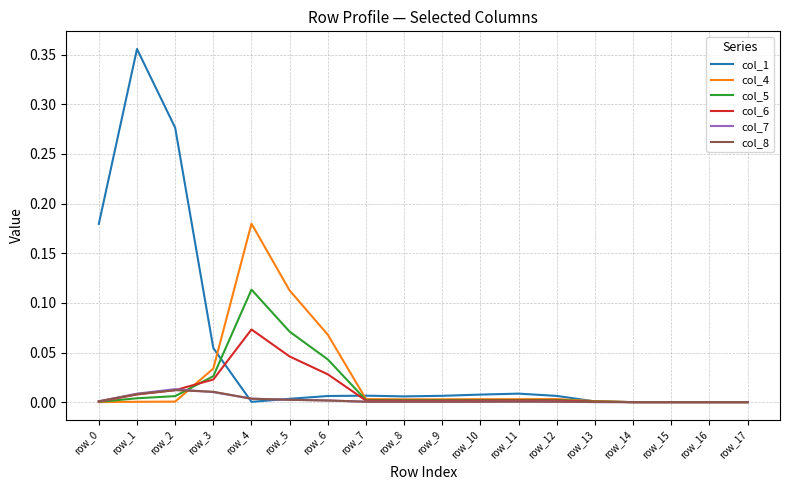

True or false: col_1 has a value of 0.4 at row_2.

False